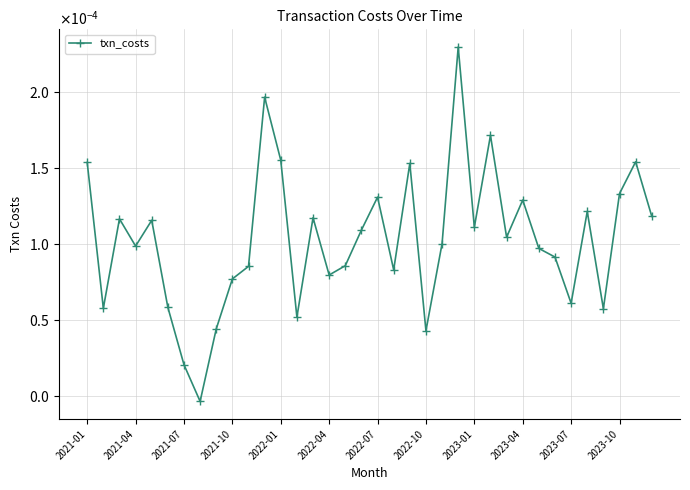

How many interior local valleys (lower than both neighbors) does the data have?

11